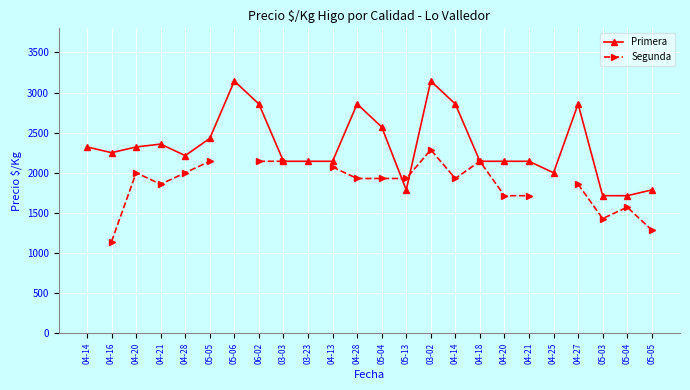

Which has a higher value, 04-27 or 05-03?

04-27